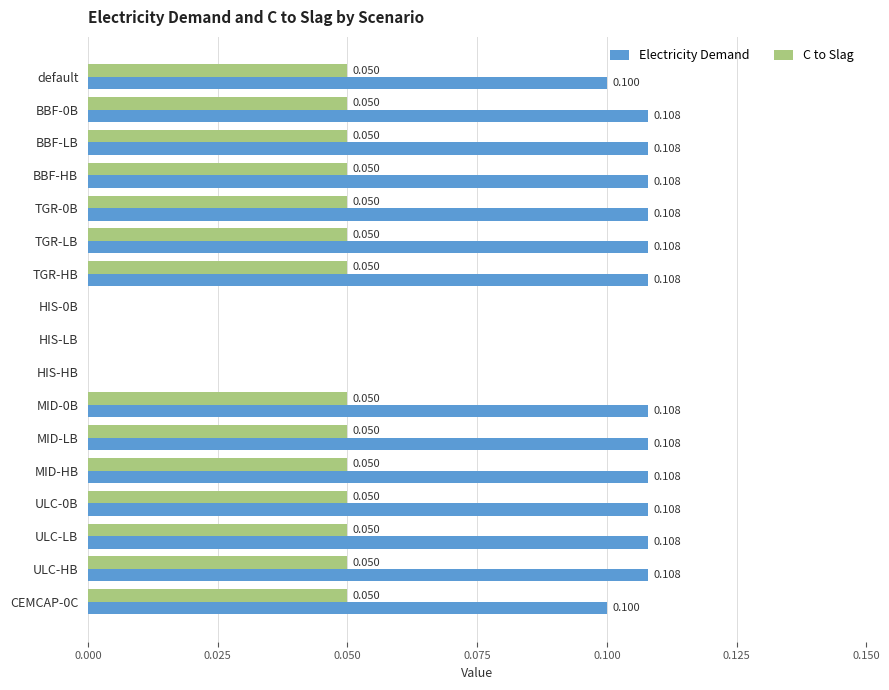

What is the highest value of the Electricity Demand series?

0.1